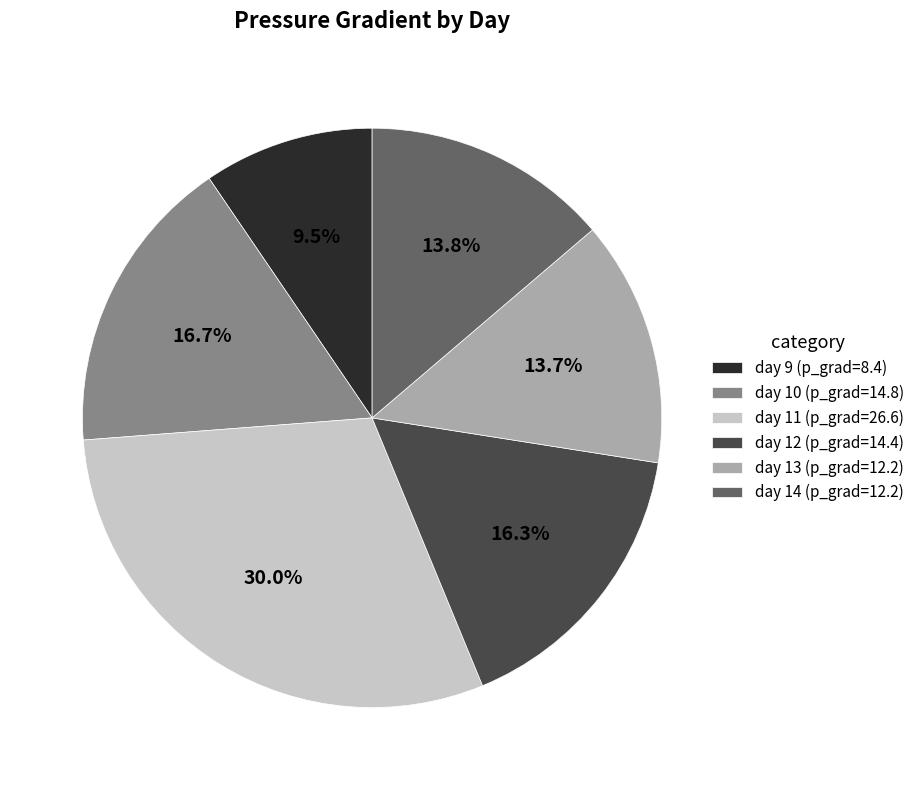

Does day 13 (p_grad=12.2) account for over 50% of the chart?

No